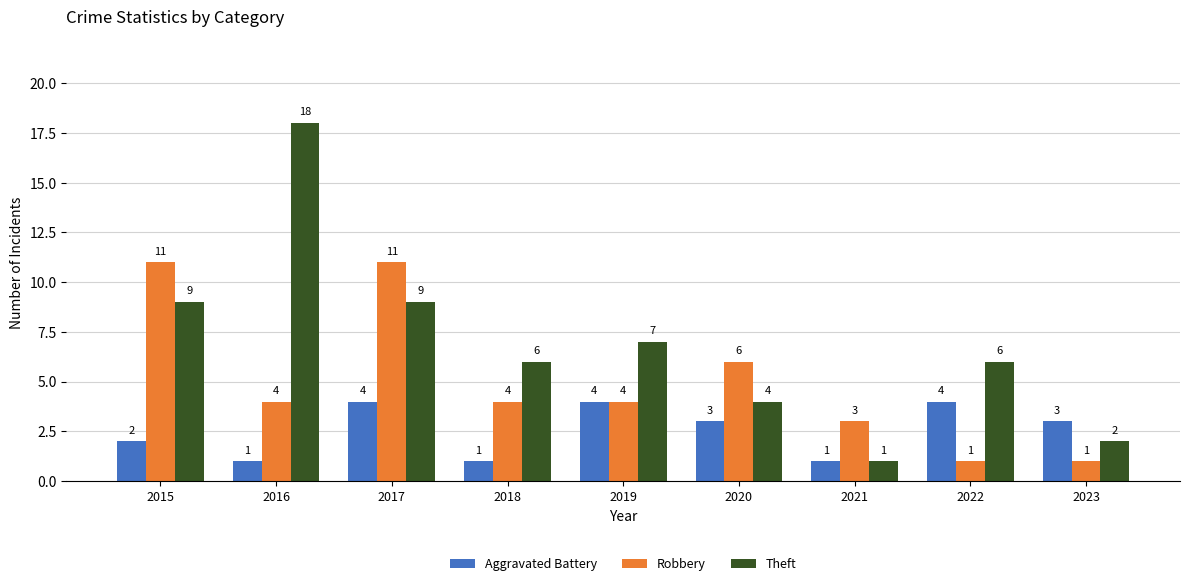

Is the value of Theft at 2023 greater than the value of Robbery at 2017?

No